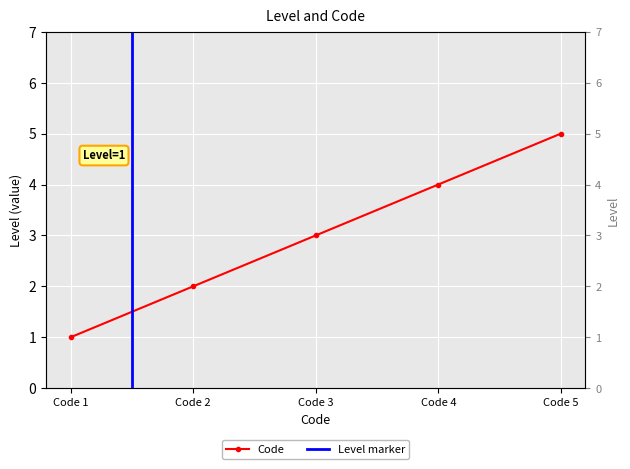

What is the greatest value displayed?

5